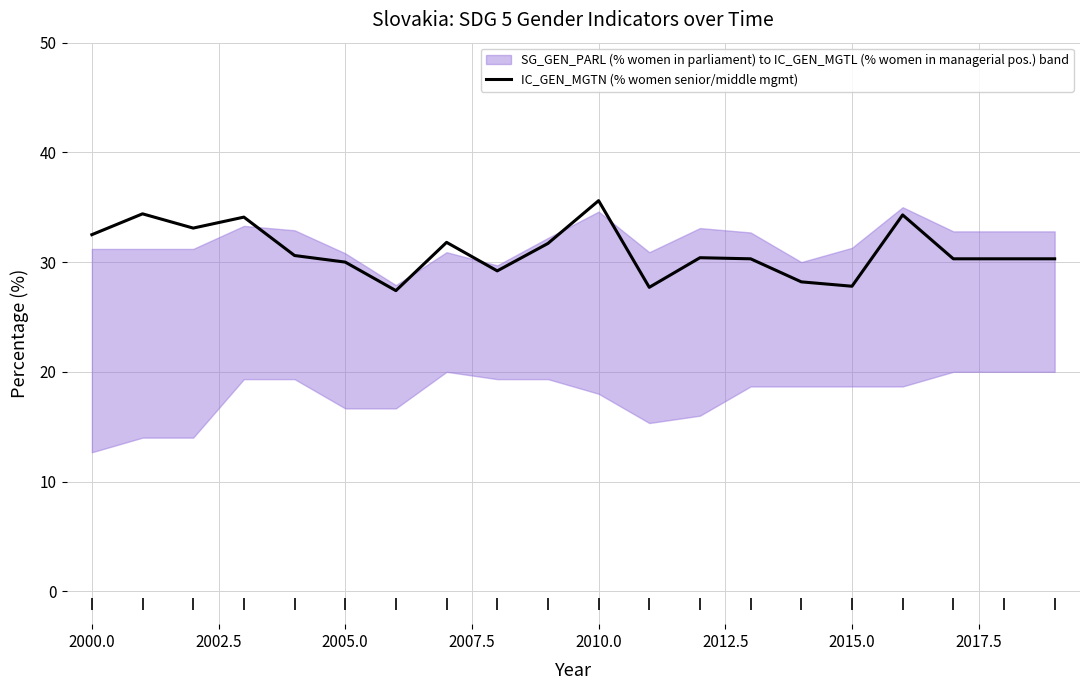

What is the difference between the maximum and second lowest values?

7.9